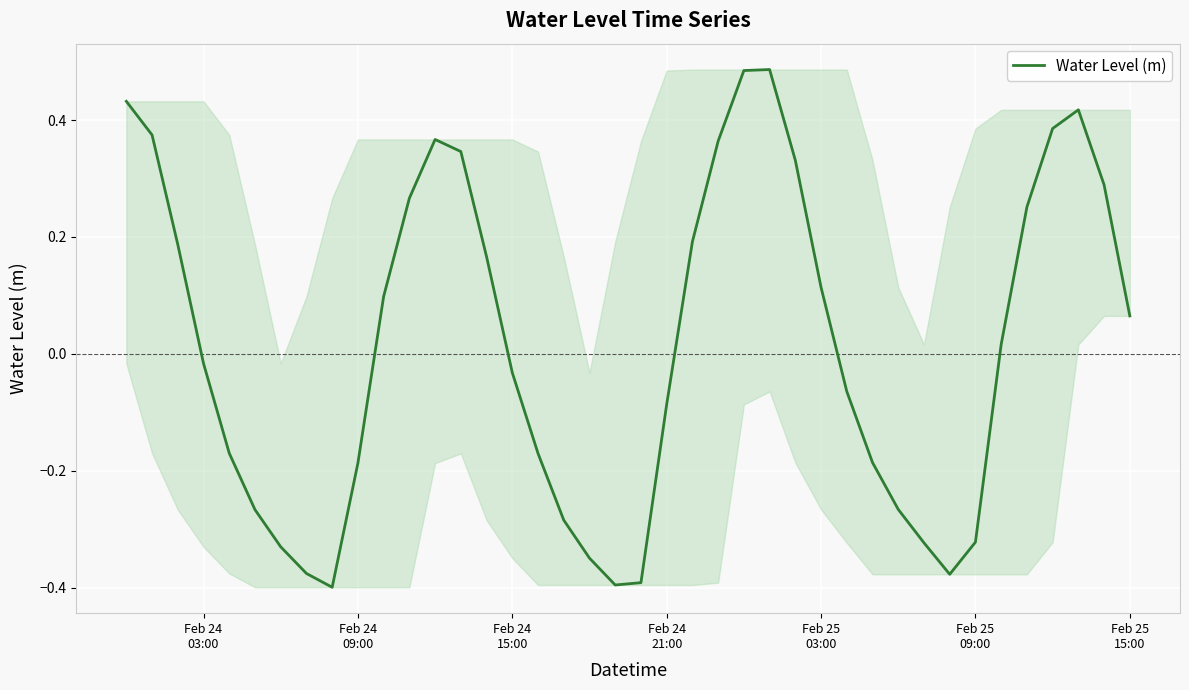

What is the difference between the maximum and minimum values?

0.9